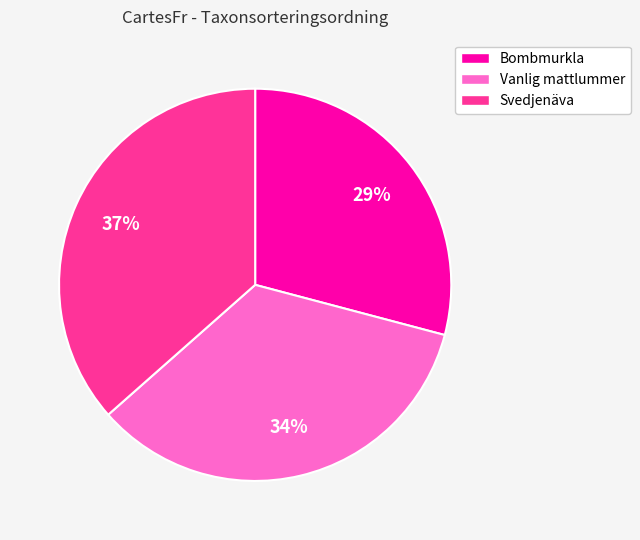

Is it true that Vanlig mattlummer is 34% of the pie?

True